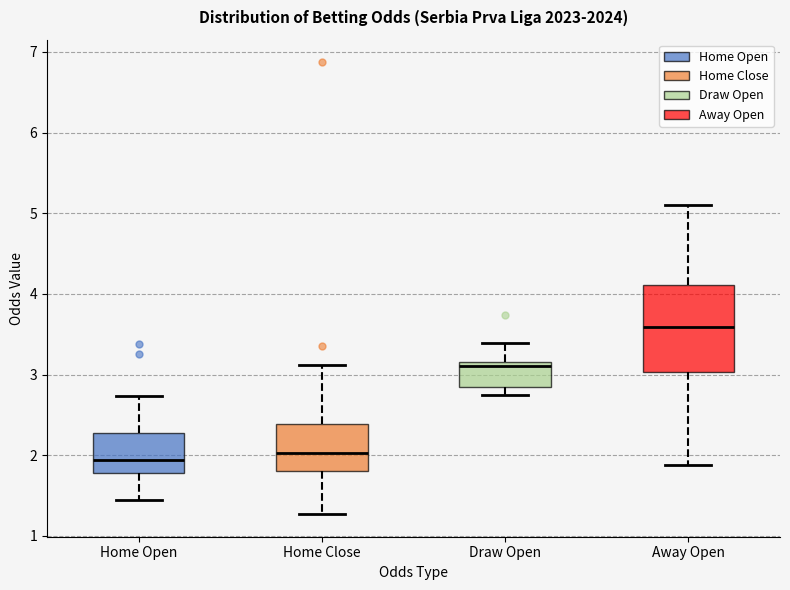

Reading left to right, transcribe this box plot: for each box, give where its median line is, the range the box spans, and where its two whiskers end, as read against the y-axis. The values are not printed on the chart, so give them approximately, as read against the axis.

Home Open: median 1.9, box 1.8 to 2.3, whiskers 1.5 to 2.7
Home Close: median 2.0, box 1.8 to 2.4, whiskers 1.3 to 3.1
Draw Open: median 3.1, box 2.8 to 3.2, whiskers 2.8 (just below the box's lower edge) to 3.4
Away Open: median 3.6, box 3.0 to 4.1, whiskers 1.9 to 5.1